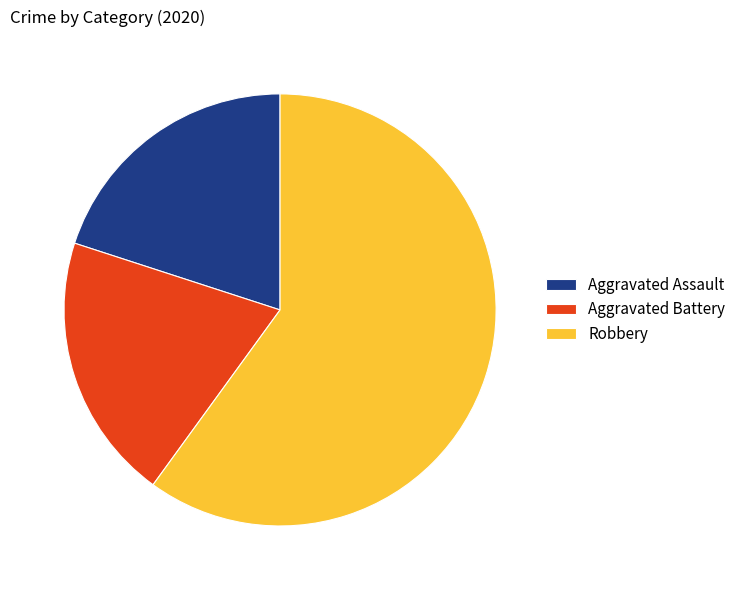

Between Robbery and Aggravated Battery, which is larger?

Robbery